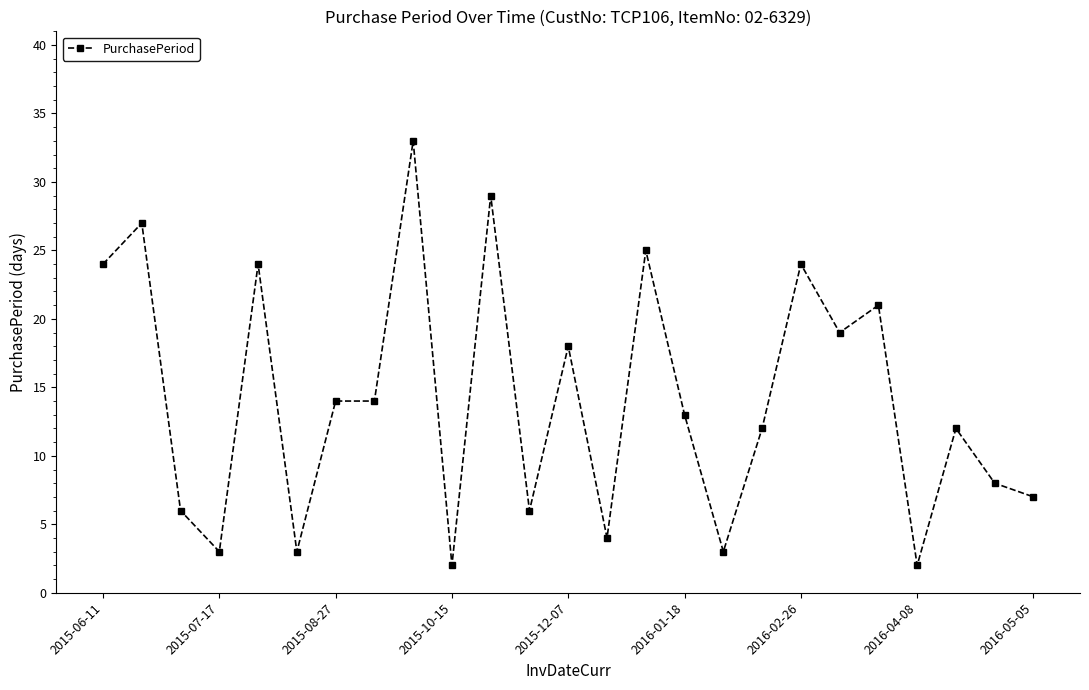

True or false: the data has more than 1 interior local peaks.

True